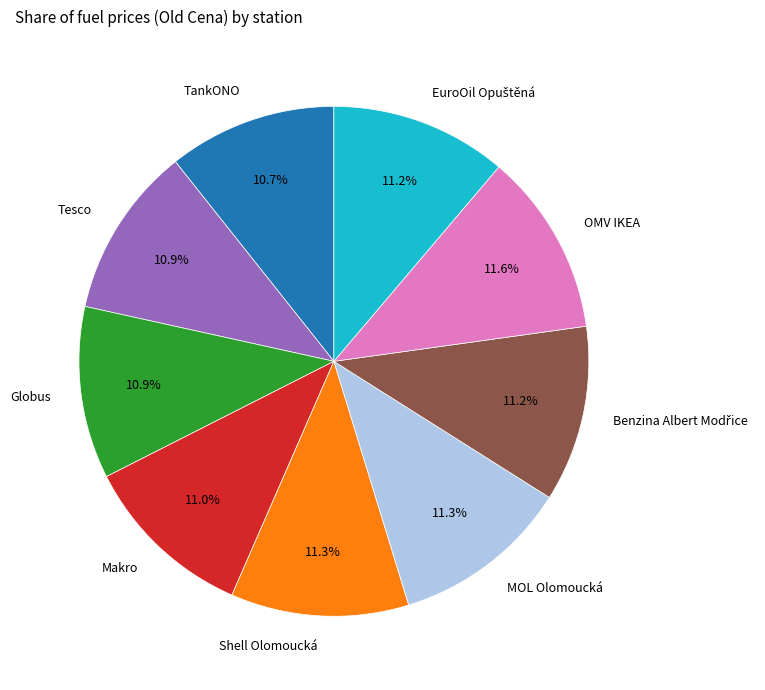

What percentage is the OMV IKEA slice, to the nearest percent?

12%